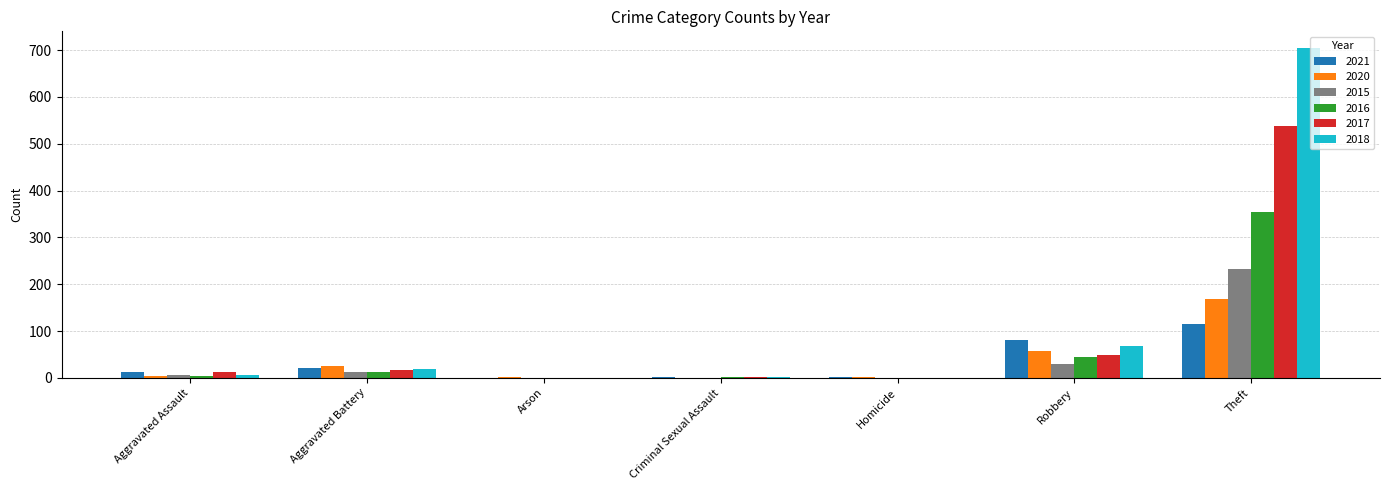

Are the bars horizontal?

No